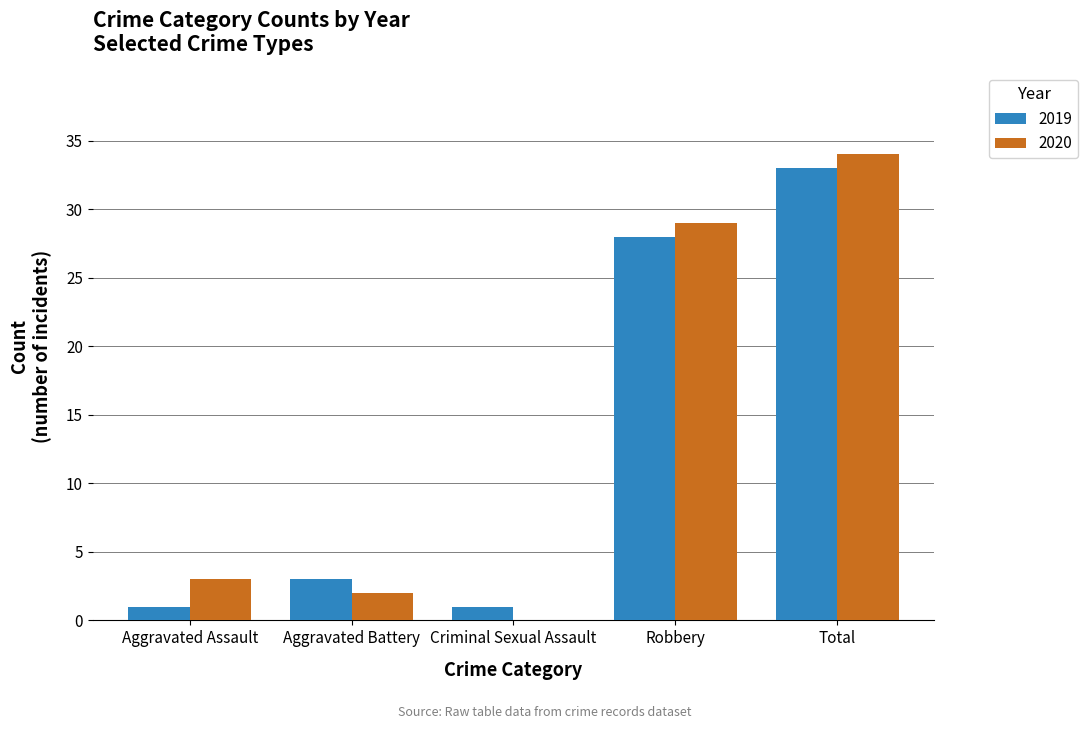

Is it true that 2020 equals 2 at Aggravated Battery?

True